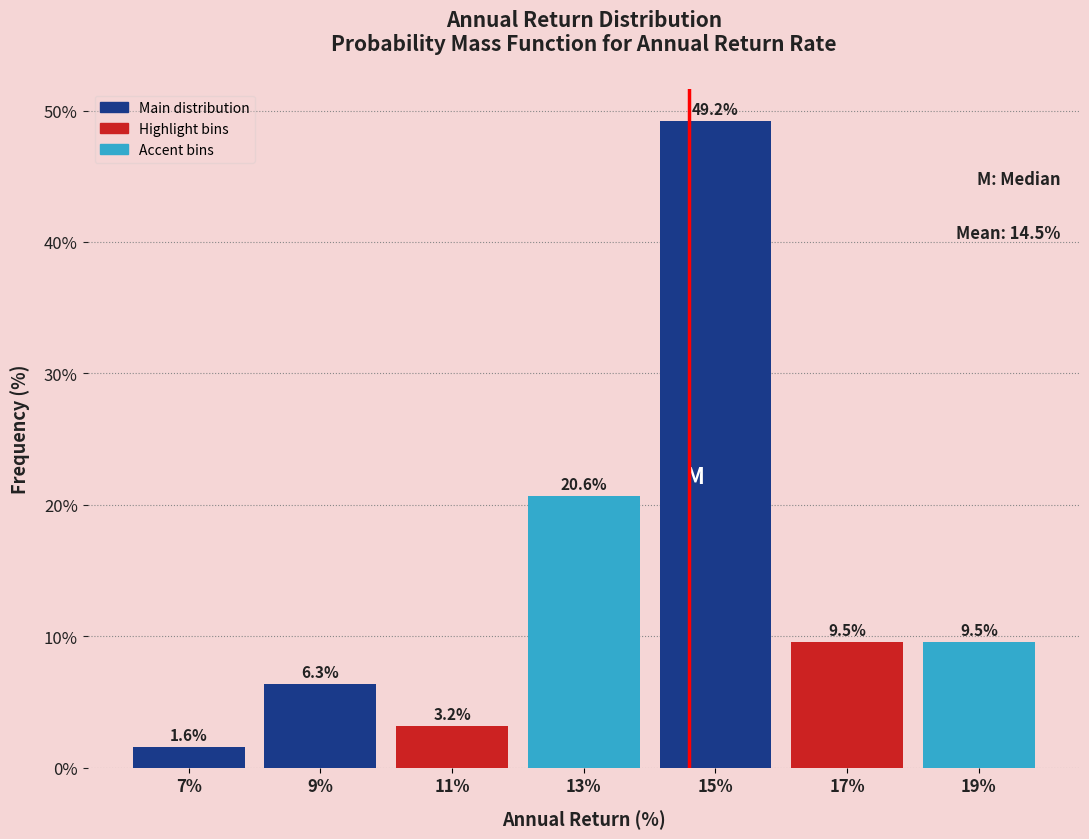

How tall is the bar that spans 8 to 10 on the x-axis?

6.3